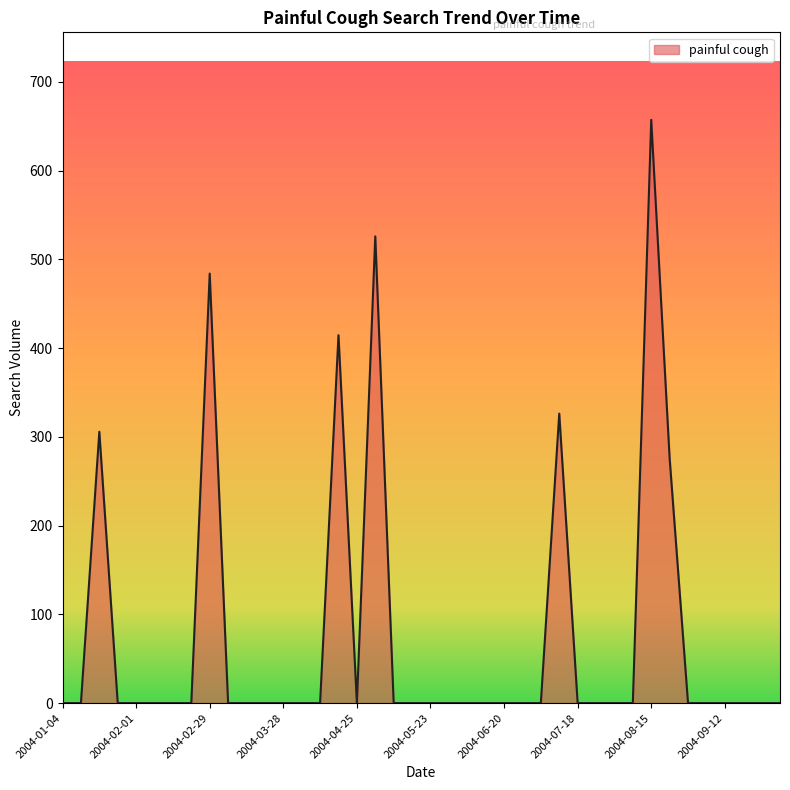

What is the maximum value shown in the chart?

657.2